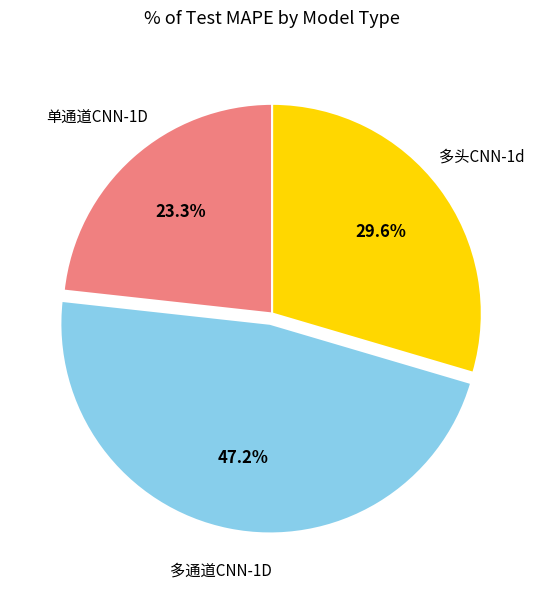

Is there any slice that represents more than half of the pie?

No